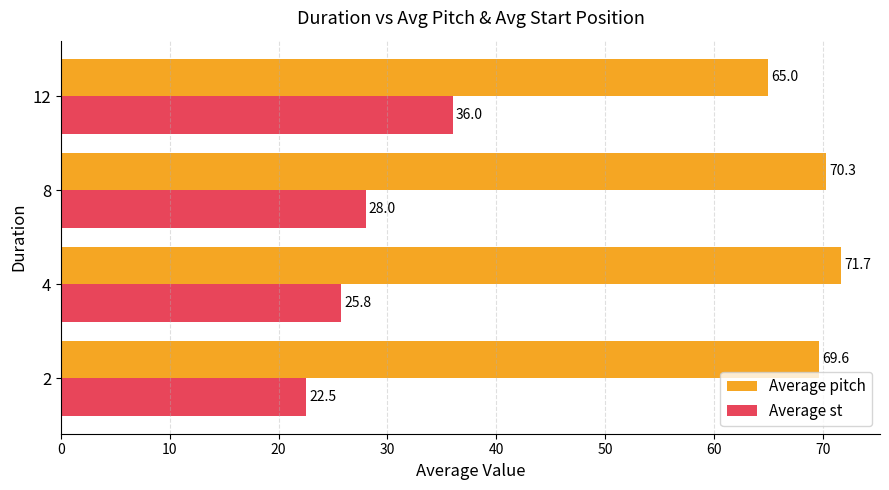

How many data points does each series have?

4